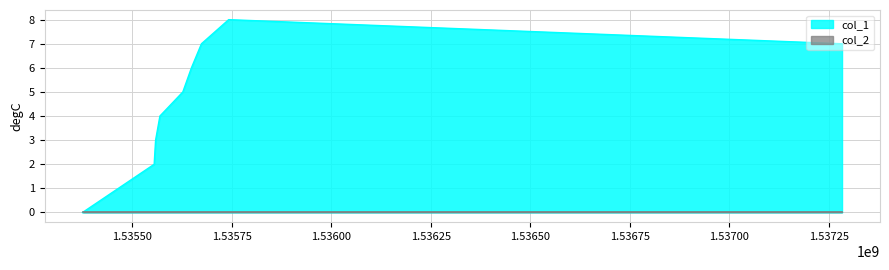

Reading left to right, list all the values displayed in this chart.

1535374821=0	1535554819=2	1535558420=3	1535569221=4	1535626825=5	1535648419=6	1535673622=7	1535742020=8	1537282820=7